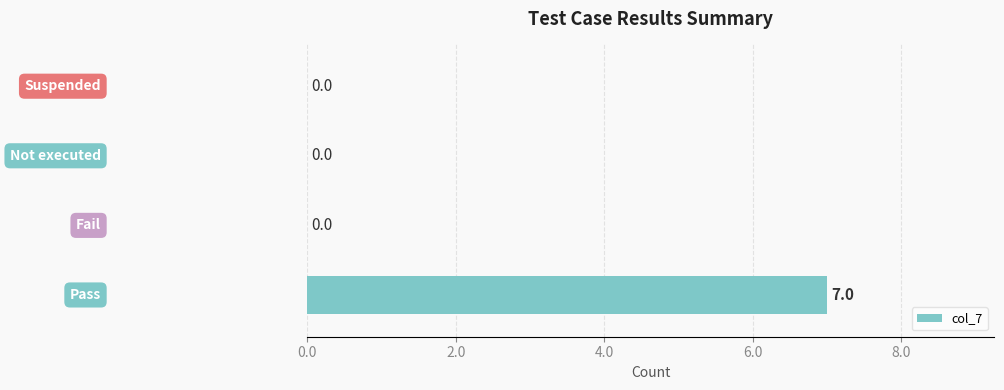

What is the sum of all values?

7